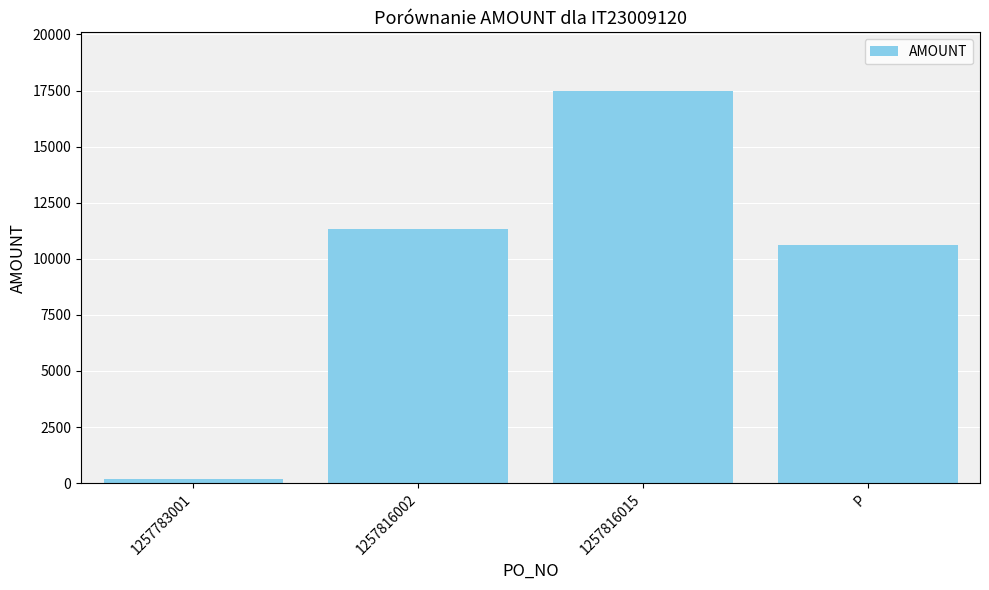

What is the difference between the maximum and minimum values?

17274